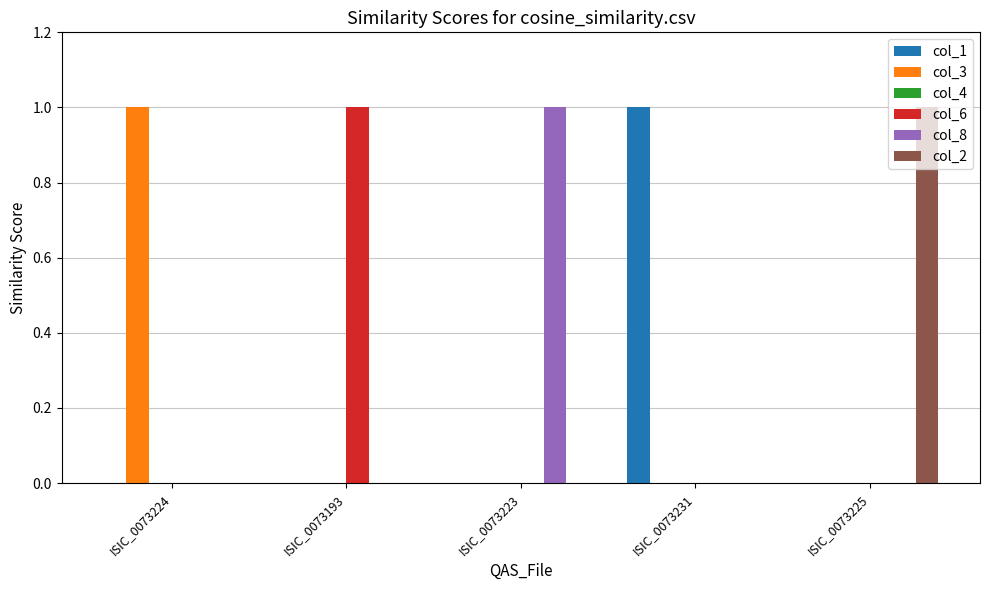

Is it true that col_3 equals 0 at ISIC_0073193?

True